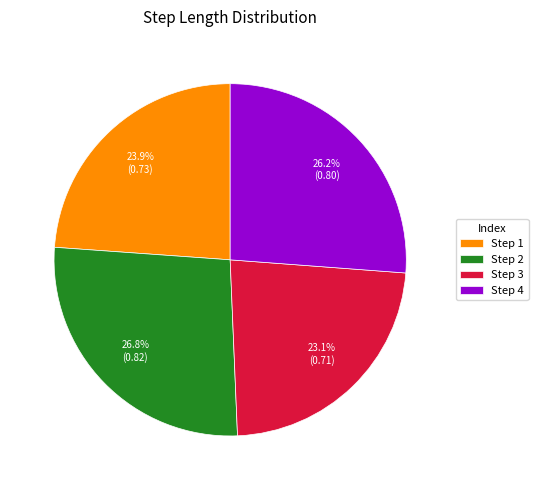

Do Step 1 and Step 2 together represent more than half of the pie?

Yes